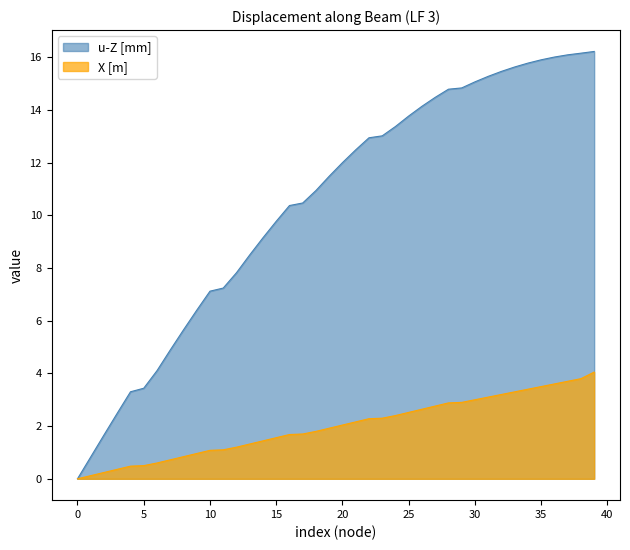

Does the chart display data point markers on the line(s)?

No